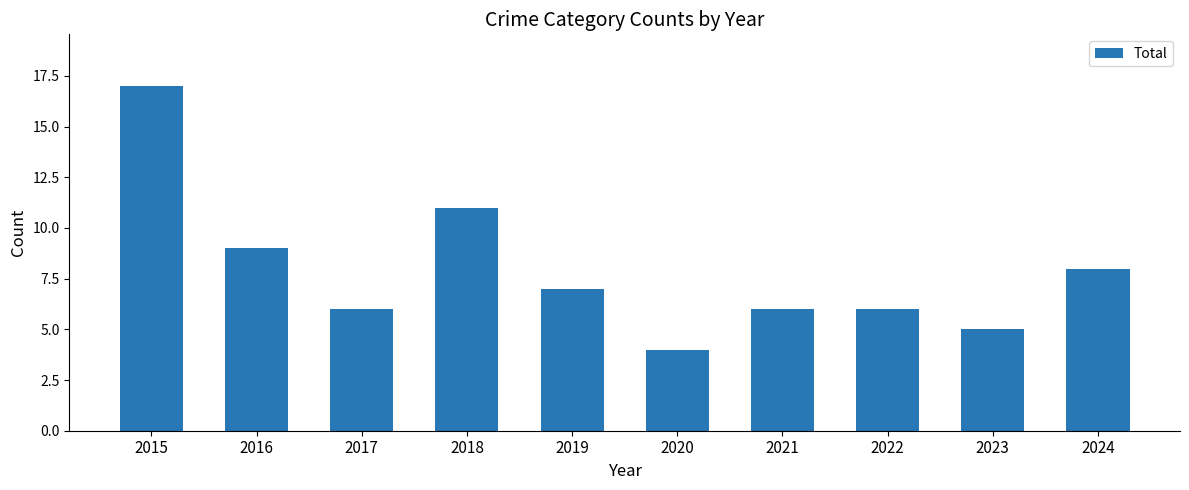

Are the bars grouped side by side (vs. stacked)?

No